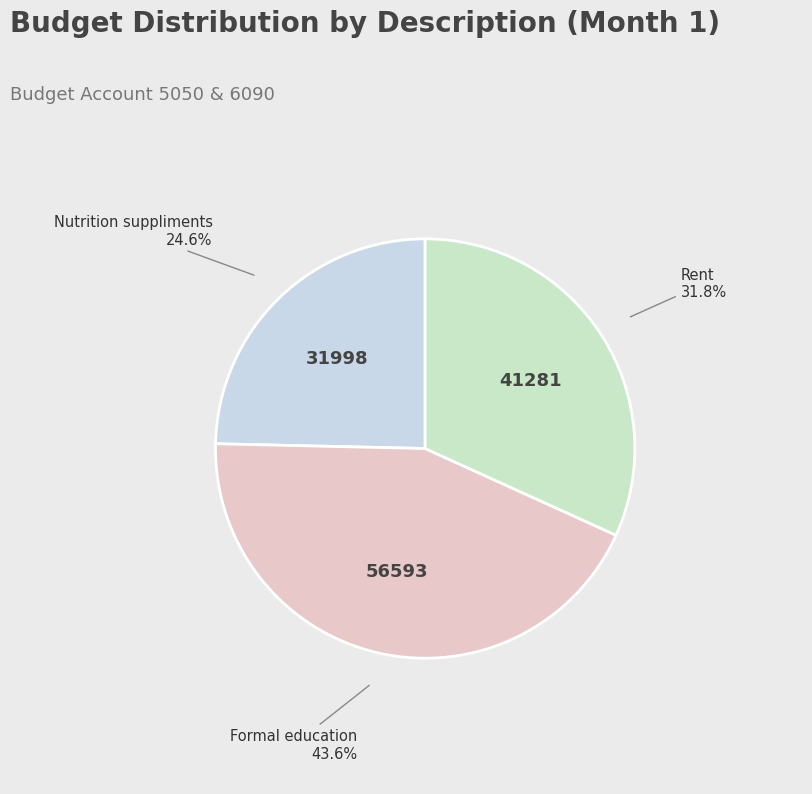

Does any single category account for the majority?

No